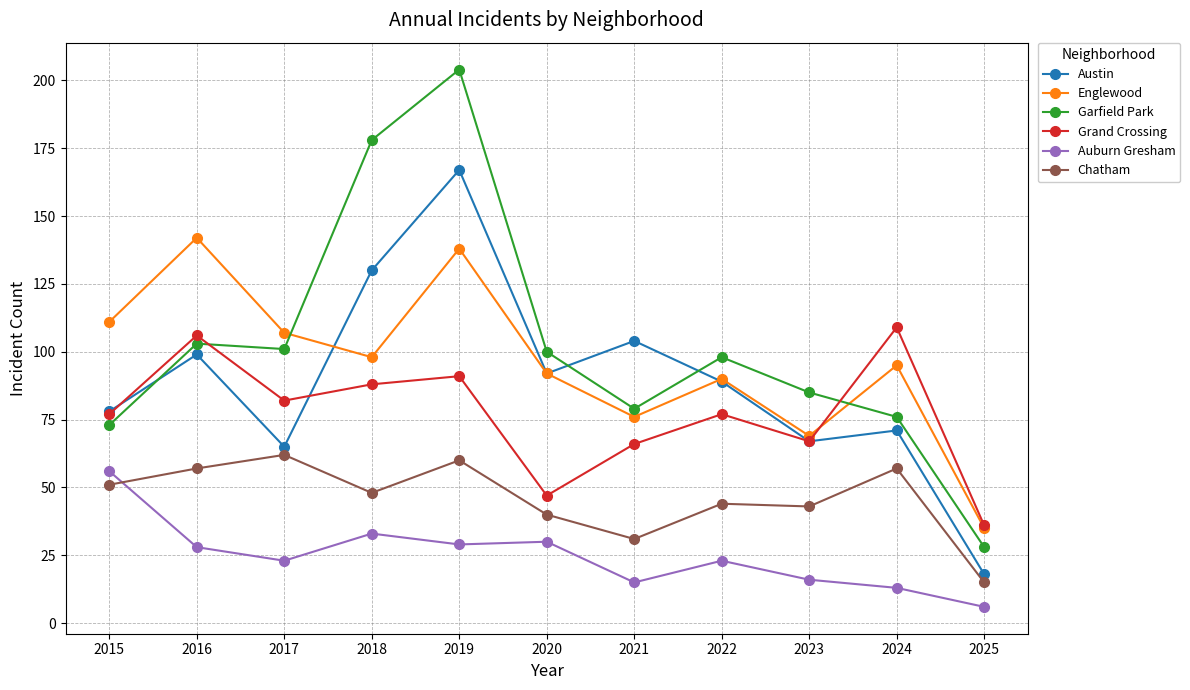

Which series has the widest spread of values?

Garfield Park